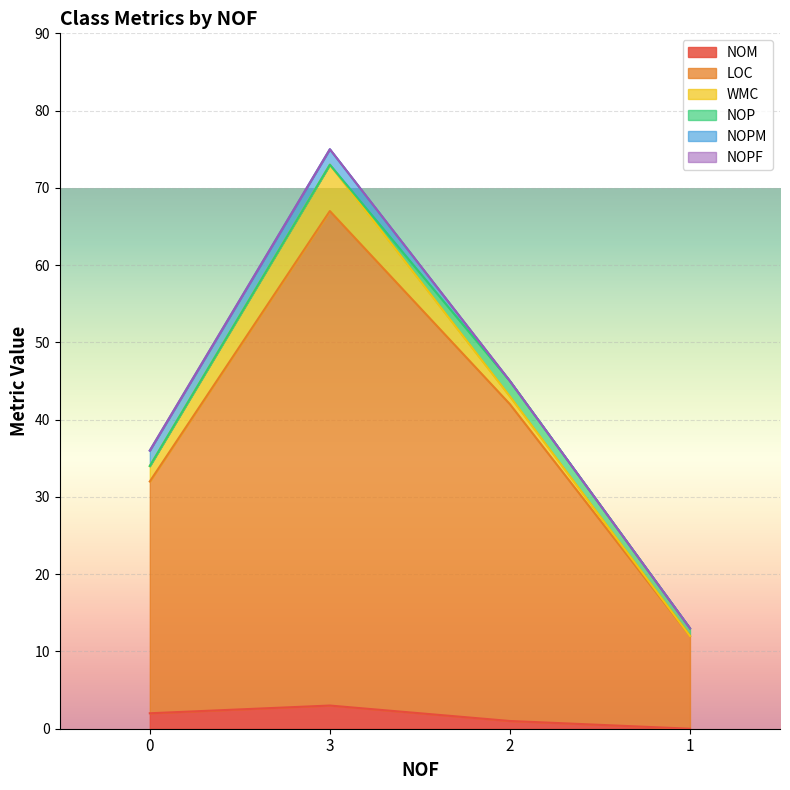

What value does the NOM series have at 3?

3